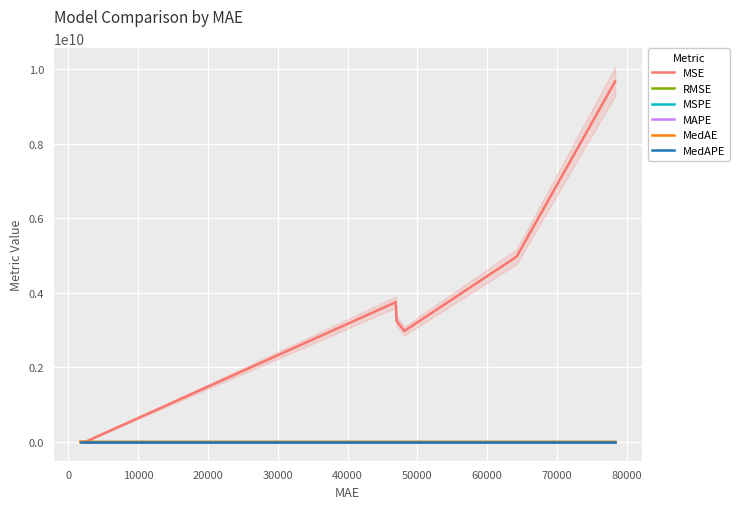

Does the chart display data point markers on the line(s)?

No